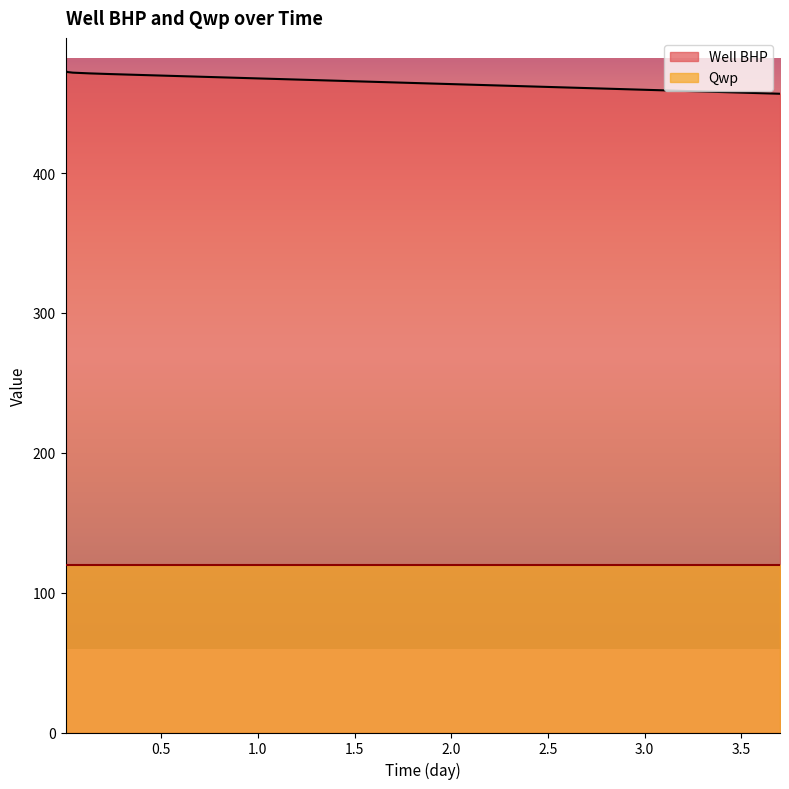

What is the average value?

464.7